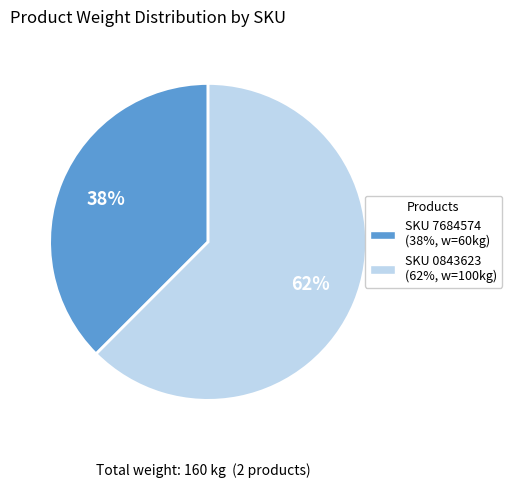

Which slice is the largest?

SKU 0843623